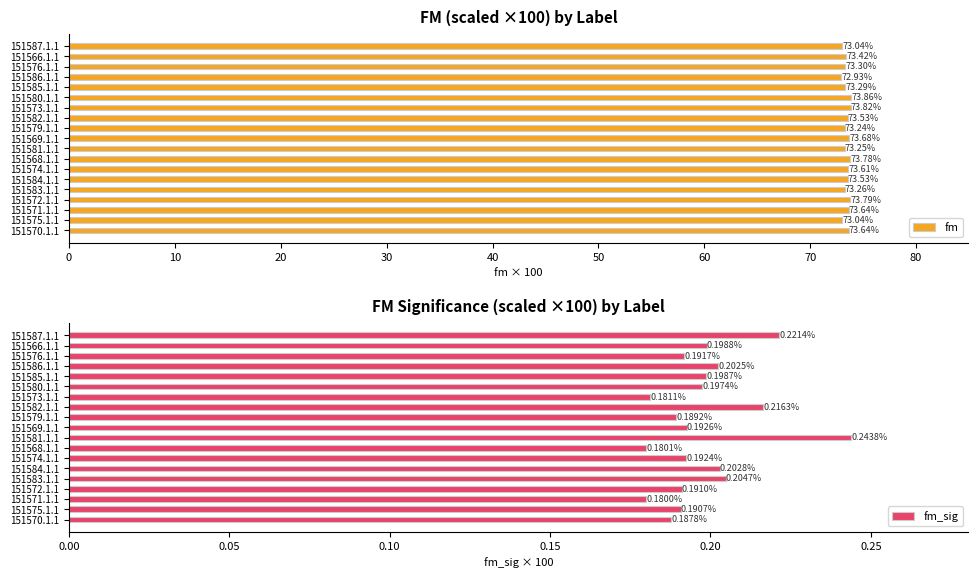

What is the difference between the second highest and second lowest values in the fm series?

0.8